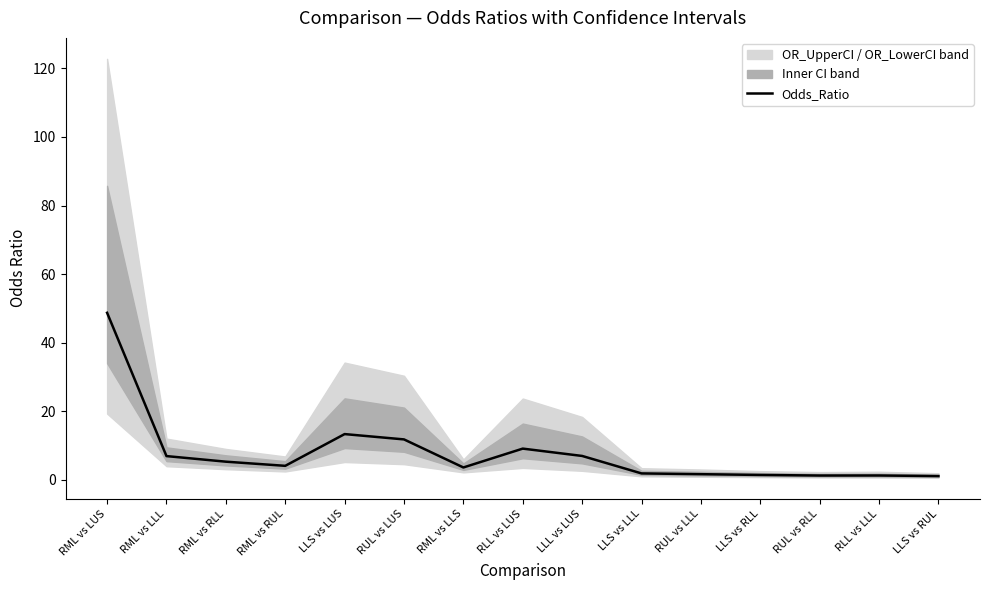

What is the minimum value shown in the chart?

1.1